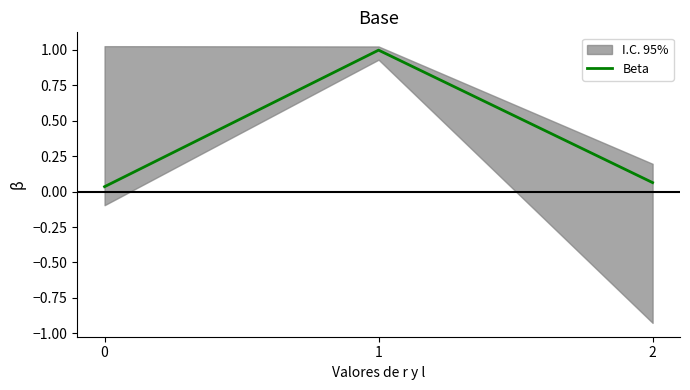

How many lines are shown in the chart?

1